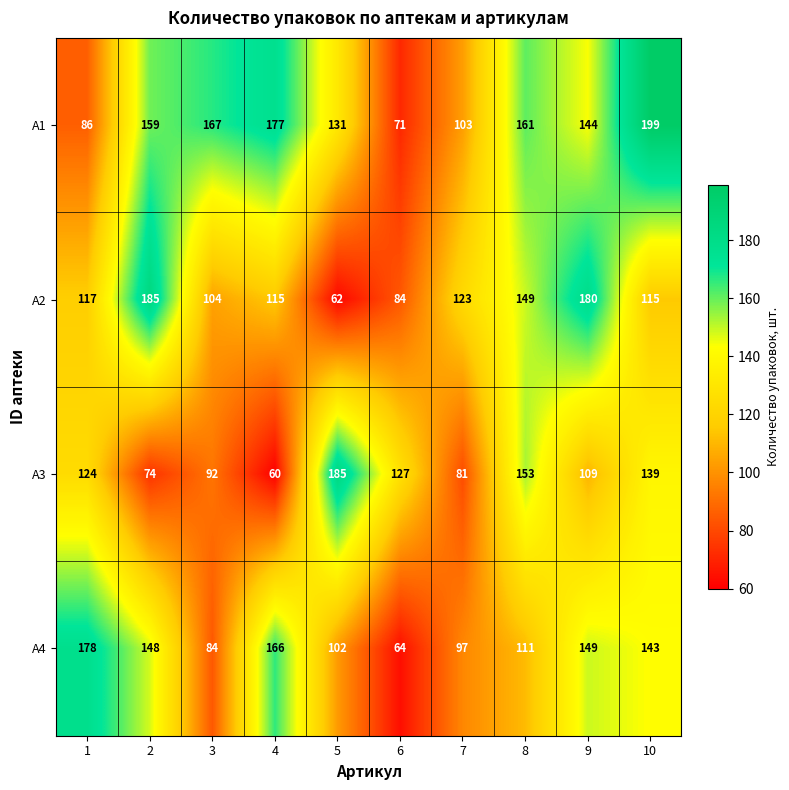

True or false: A2 has a value of 117 at 1.

True